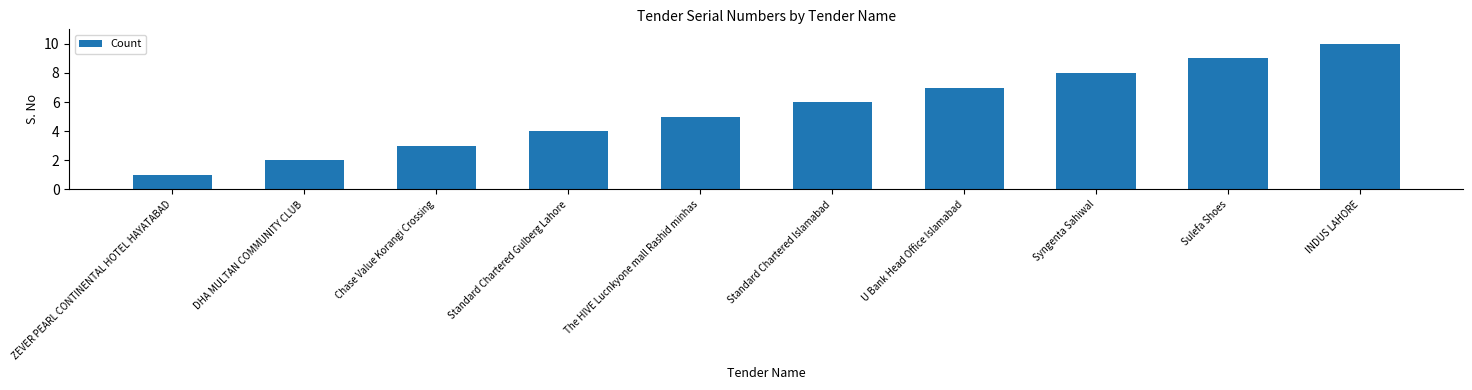

List the labels in order of value, smallest first.

ZEVER PEARL CONTINENTAL HOTEL HAYATABAD, DHA MULTAN COMMUNITY CLUB, Chase Value Korangi Crossing, Standard Chartered Gulberg Lahore, The HIVE Lucnkyone mall Rashid minhas, Standard Chartered Islamabad, U Bank Head Office Islamabad, Syngenta Sahiwal, Sulefa Shoes, INDUS LAHORE